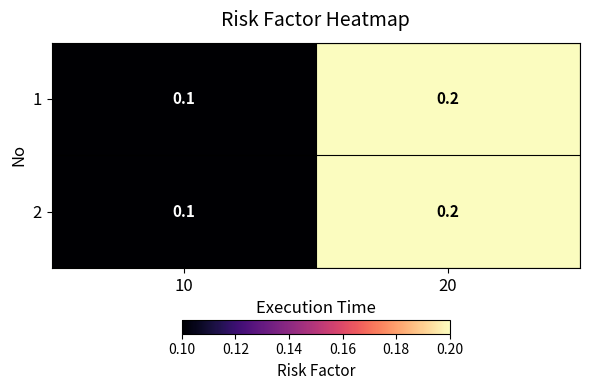

Reading left to right, what are all the values shown in this chart?

1: 10=0.1	20=0.2
2: 10=0.1	20=0.2